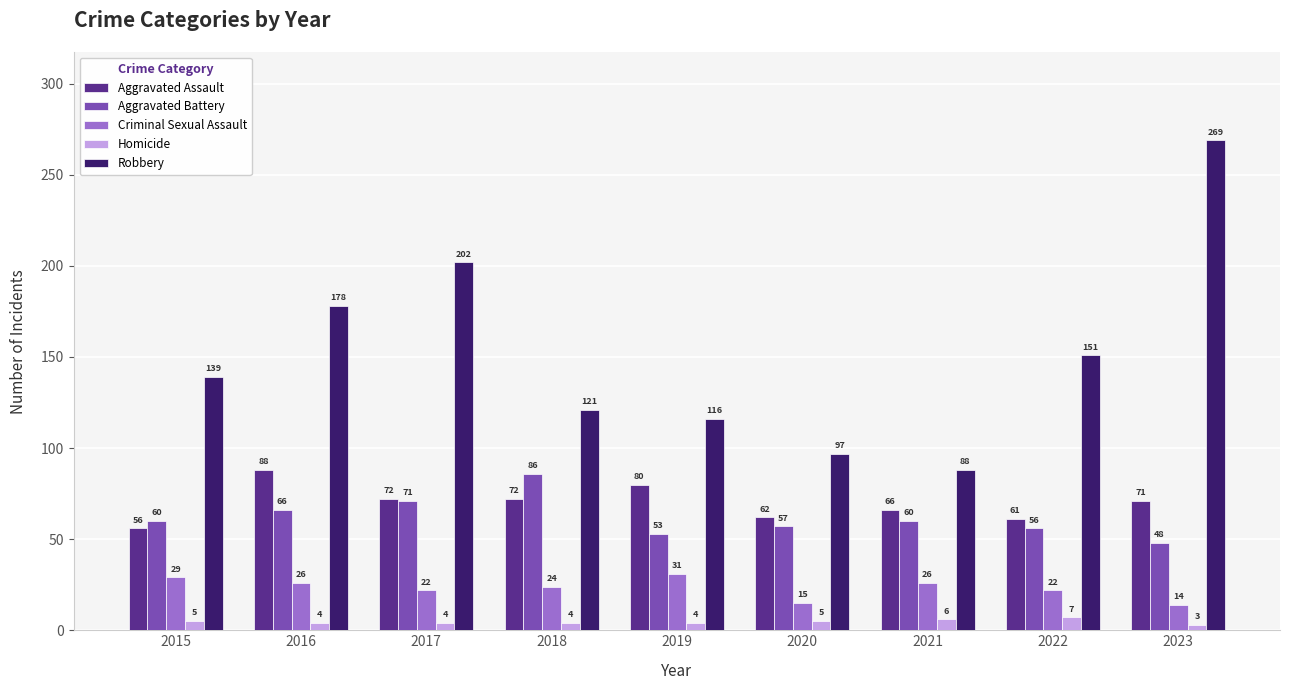

What is the spread (max minus min) of values at 2019?

112